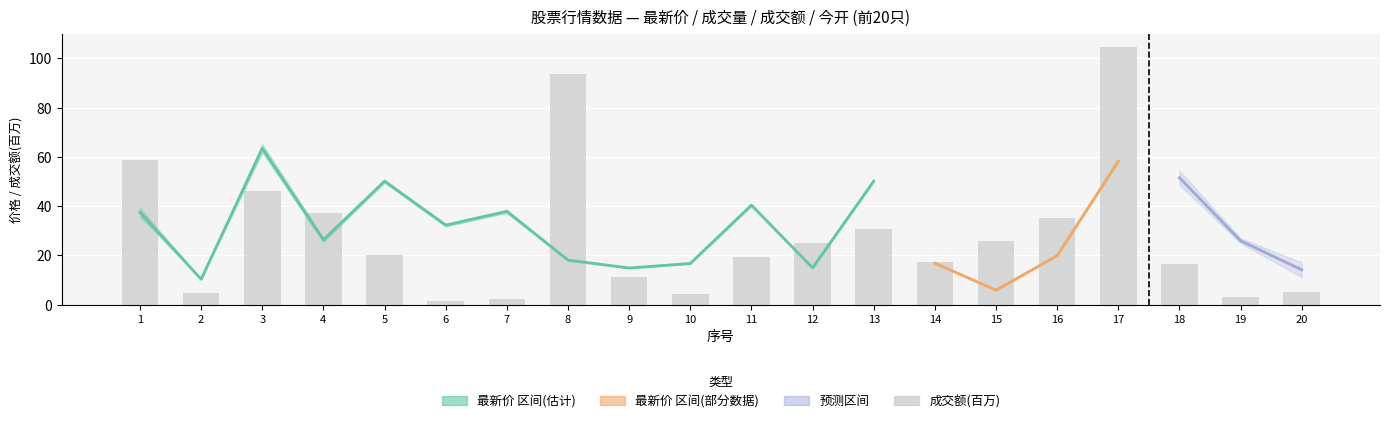

Rank the categories by value from highest to lowest.

17, 8, 1, 3, 4, 16, 13, 15, 12, 5, 11, 14, 18, 9, 20, 2, 10, 19, 7, 6